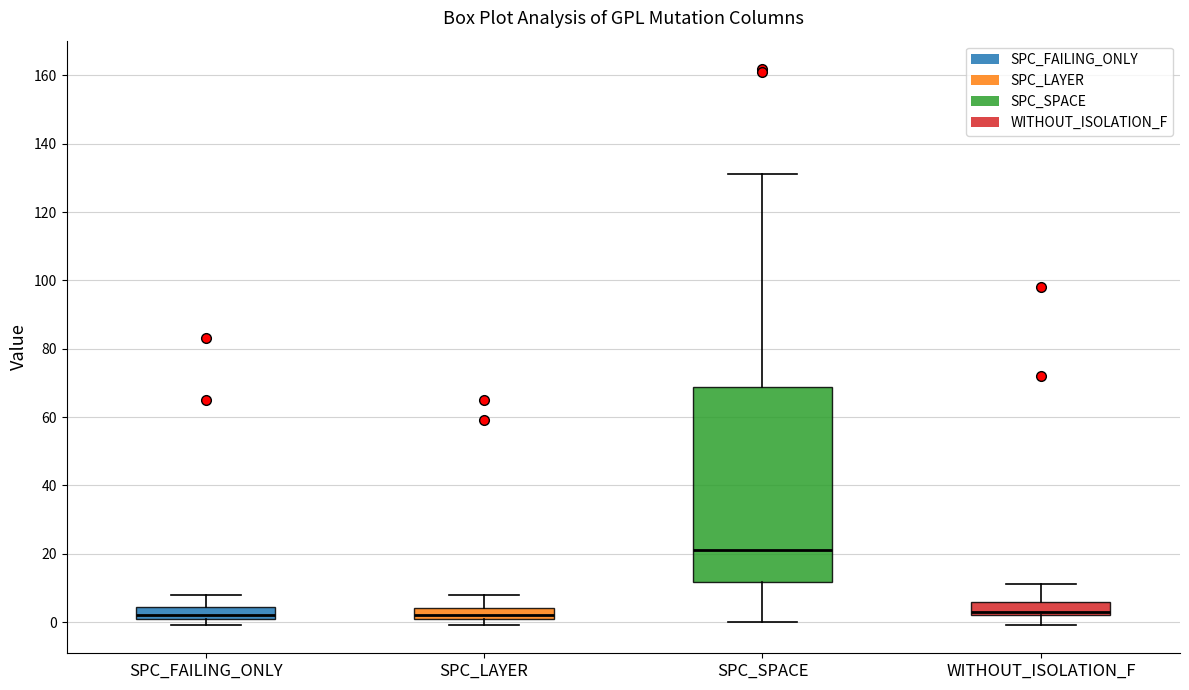

Reading left to right, read every box against the y-axis: the position of its median line, the range the box covers, and the ends of its whiskers. The values are not printed on the chart, so give them approximately, as read against the axis.

SPC_FAILING_ONLY: median 2 (just above the box's lower edge), box 2 to 4, whiskers 0 to 8
SPC_LAYER: median 2 (just above the box's lower edge), box 2 to 4, whiskers 0 to 8
SPC_SPACE: median 22, box 12 to 68, whiskers 0 to 132
WITHOUT_ISOLATION_F: median 4, box 2 to 6, whiskers 0 to 12